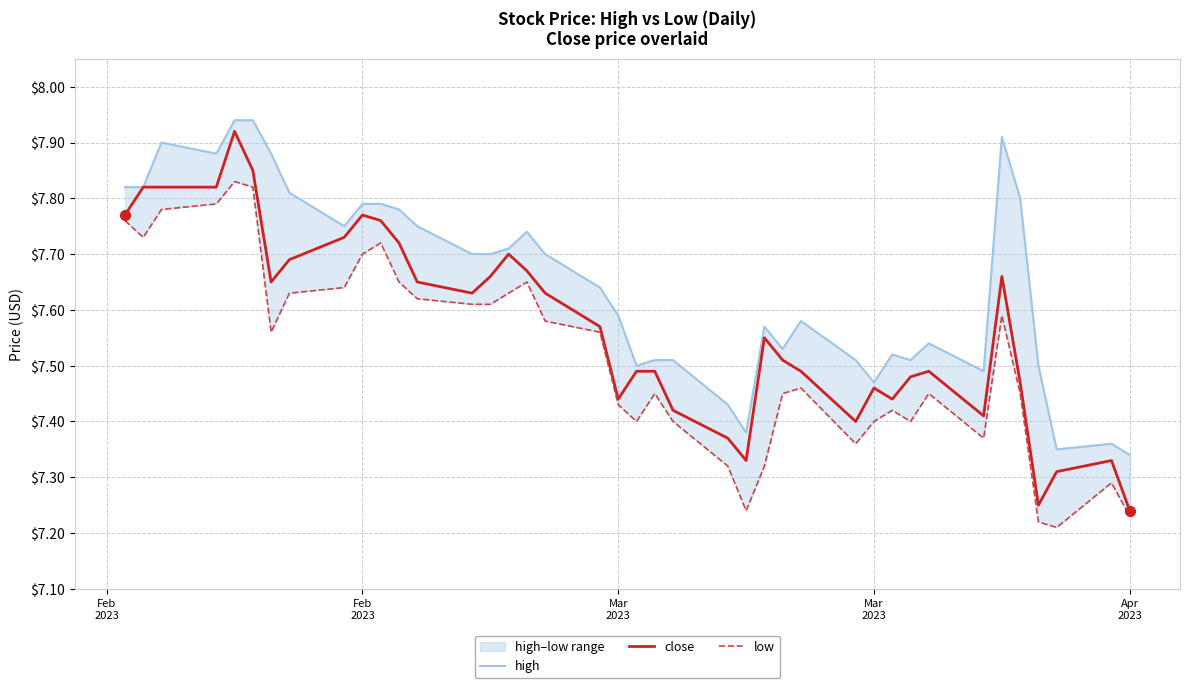

At how many categories does at least one series exceed 7?

40